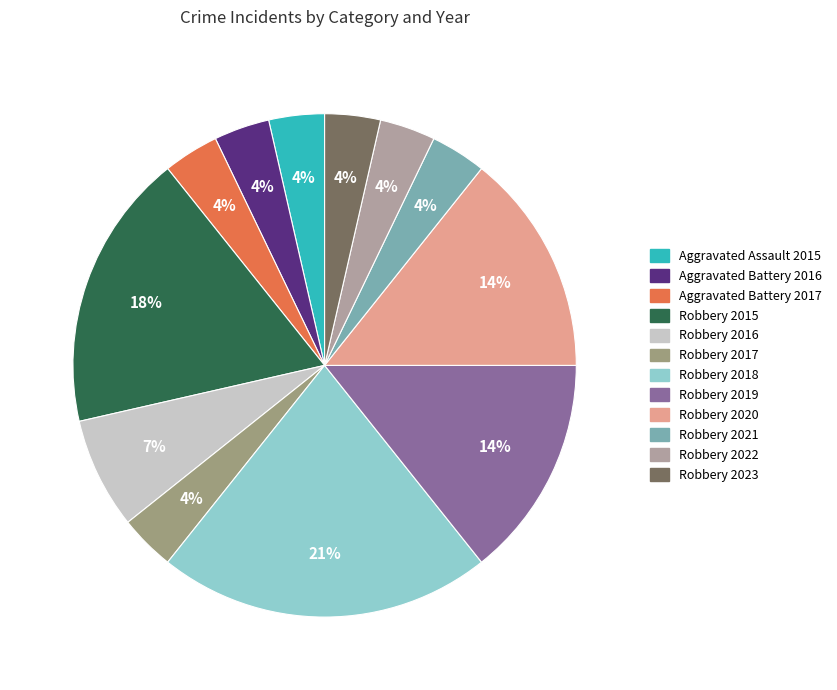

How many slices are in this pie chart?

12